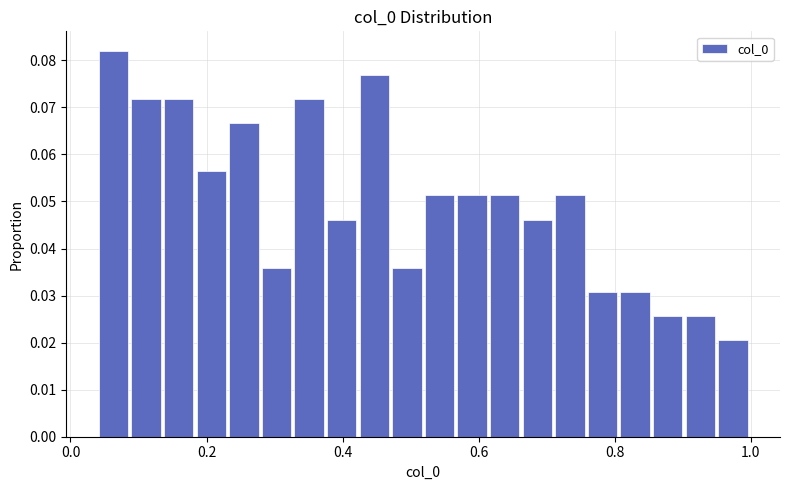

Read against the x-axis, roughly where is the centre of the tallest bar?

0.06